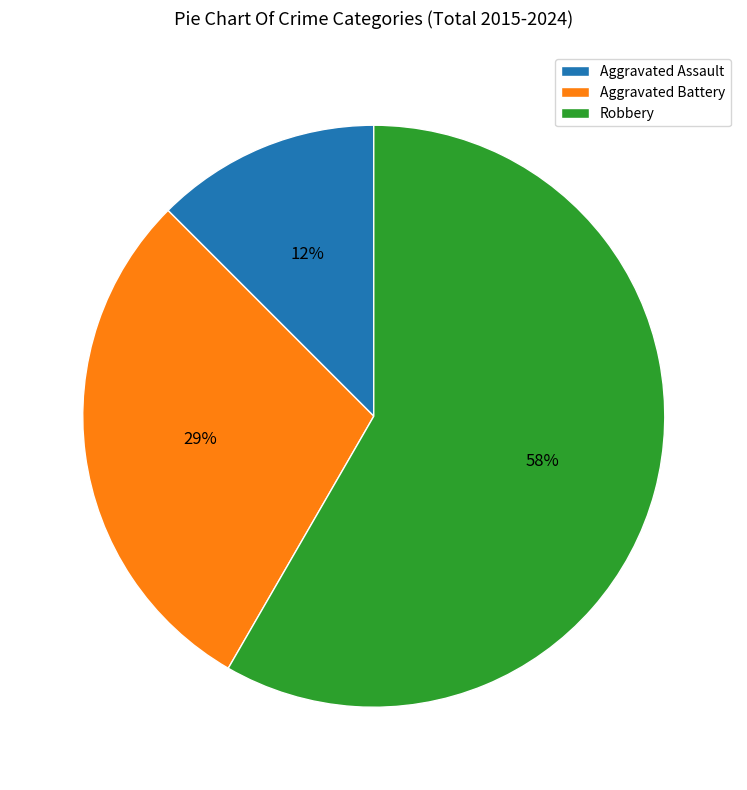

Does Robbery represent more than half of the total?

Yes